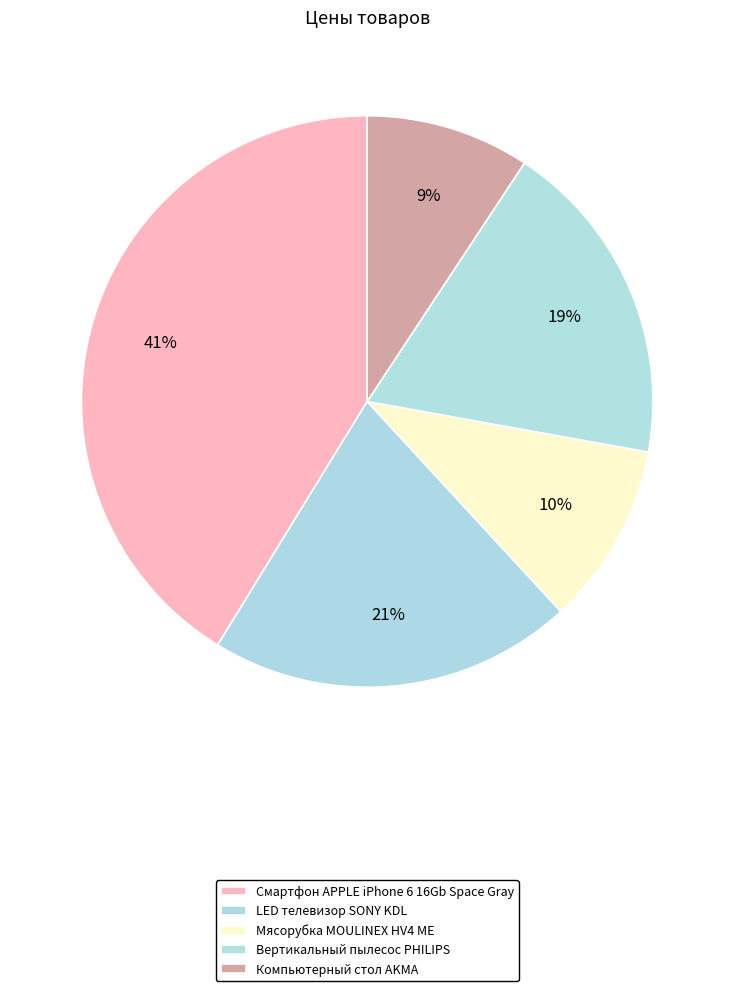

What portion of the pie excludes Смартфон APPLE iPhone 6 16Gb Space Gray?

58.8%